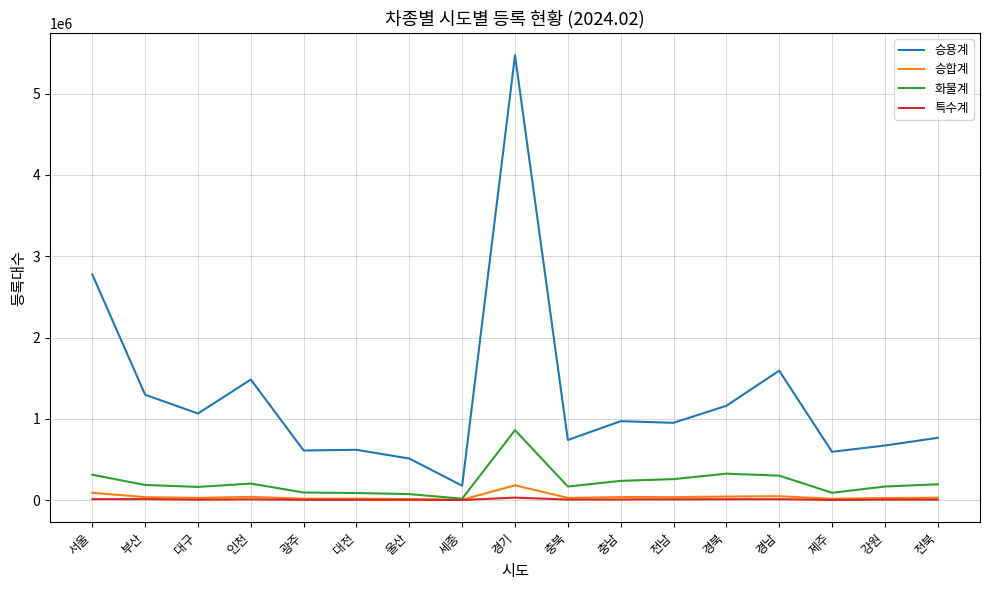

What are all the series names shown in the legend?

승용계, 승합계, 화물계, 특수계